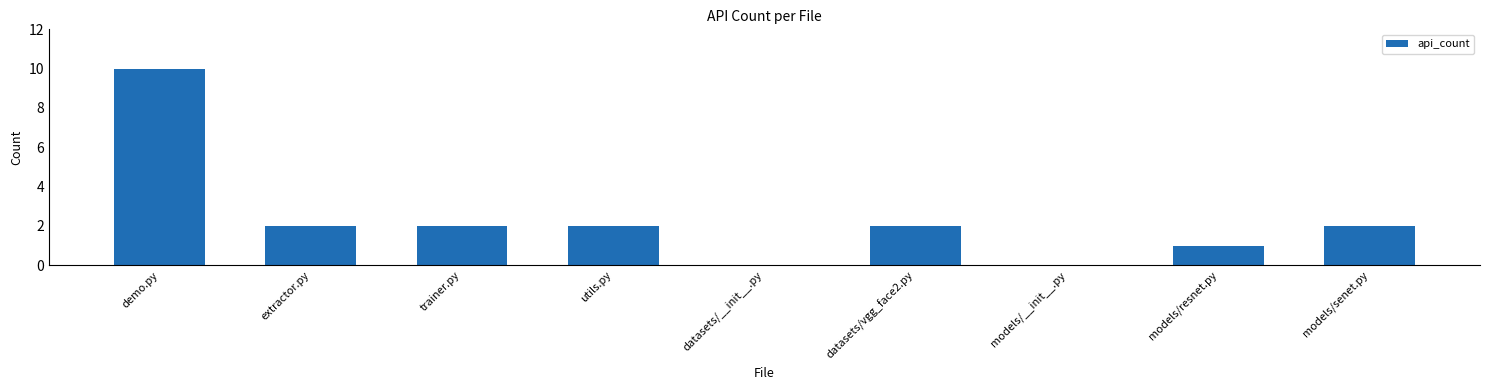

Are the bars horizontal?

No